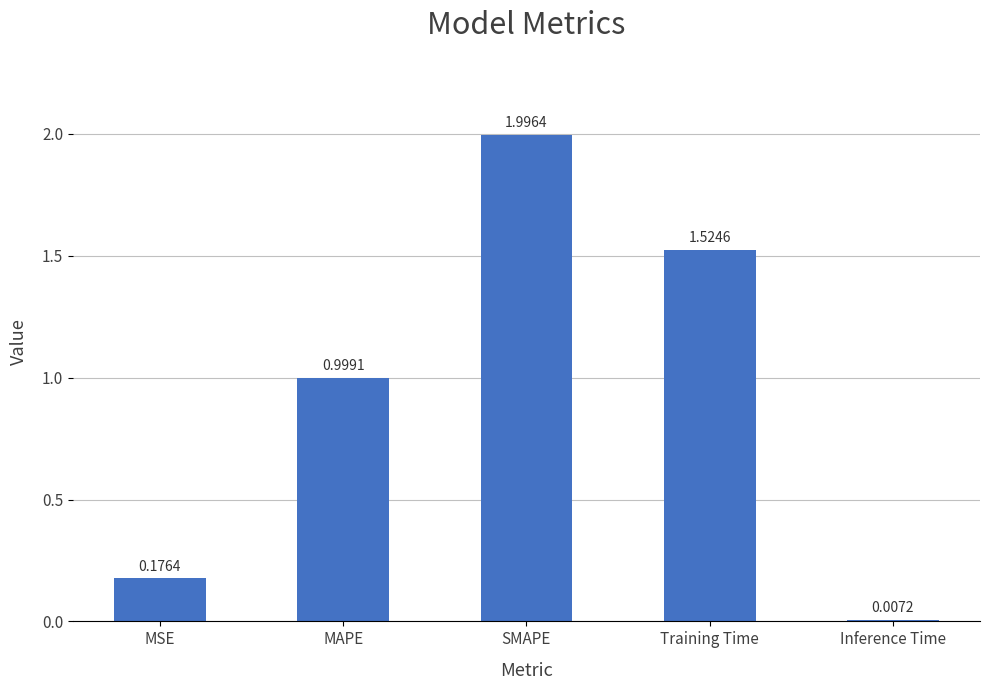

What is the sum of the values at SMAPE and Inference Time?

2.0